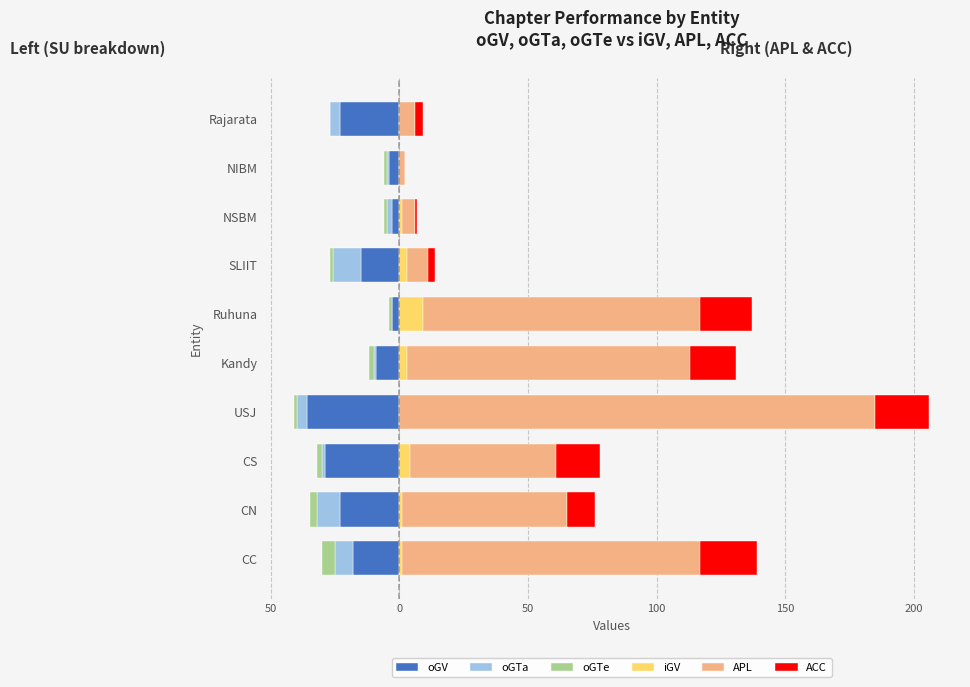

How many values in ACC are above zero?

9